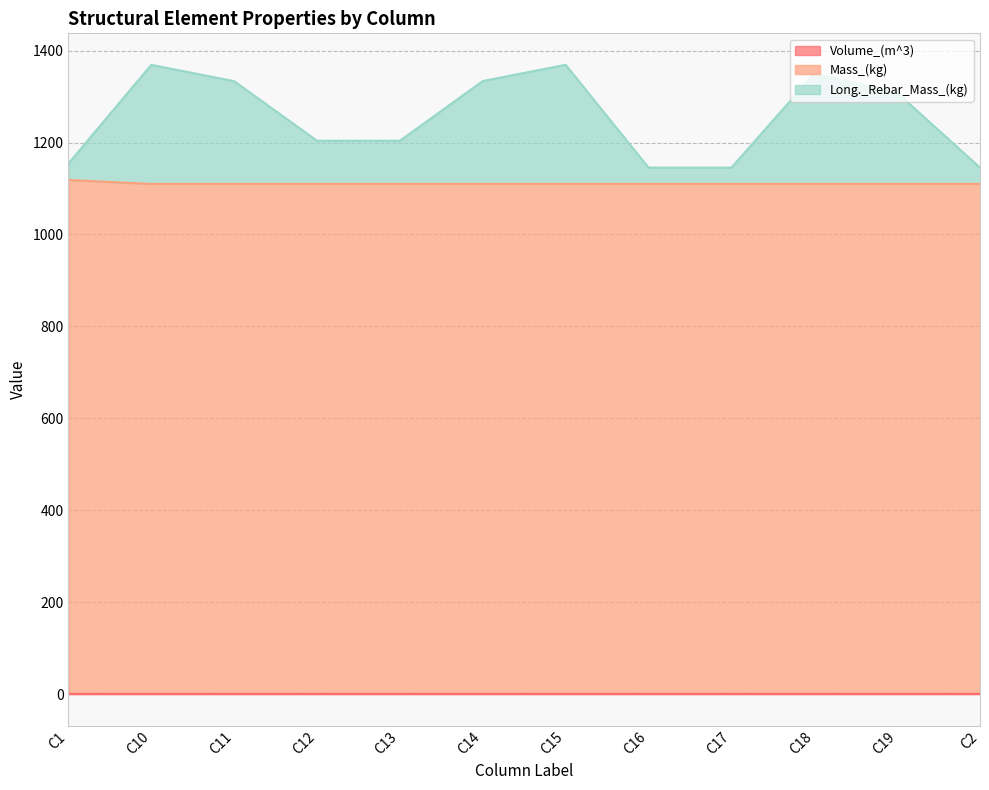

How many lines are shown in the chart?

3